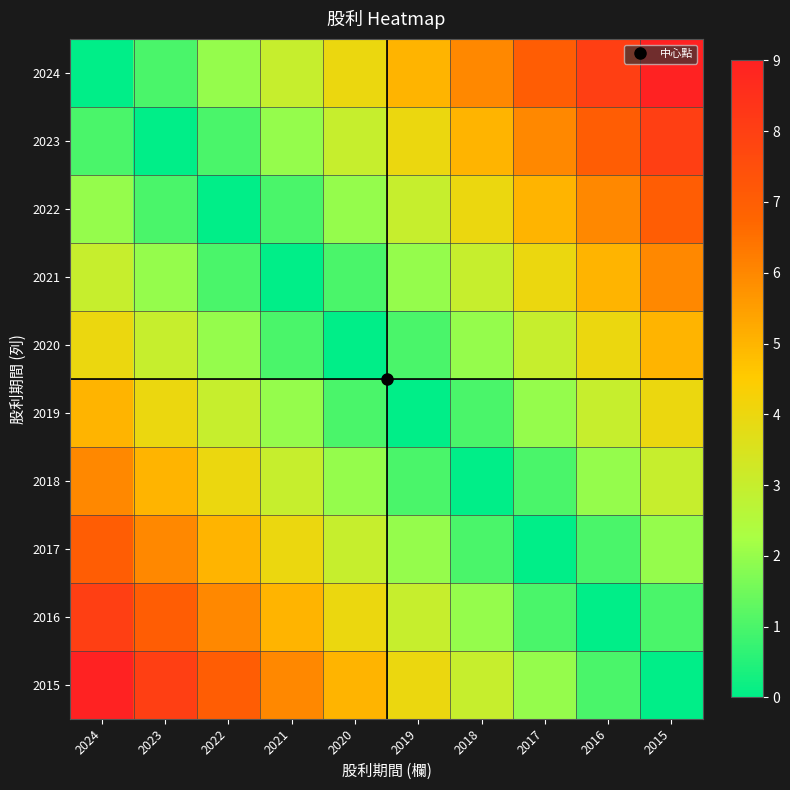

Which has a higher value, 2015 or 2019?

2015